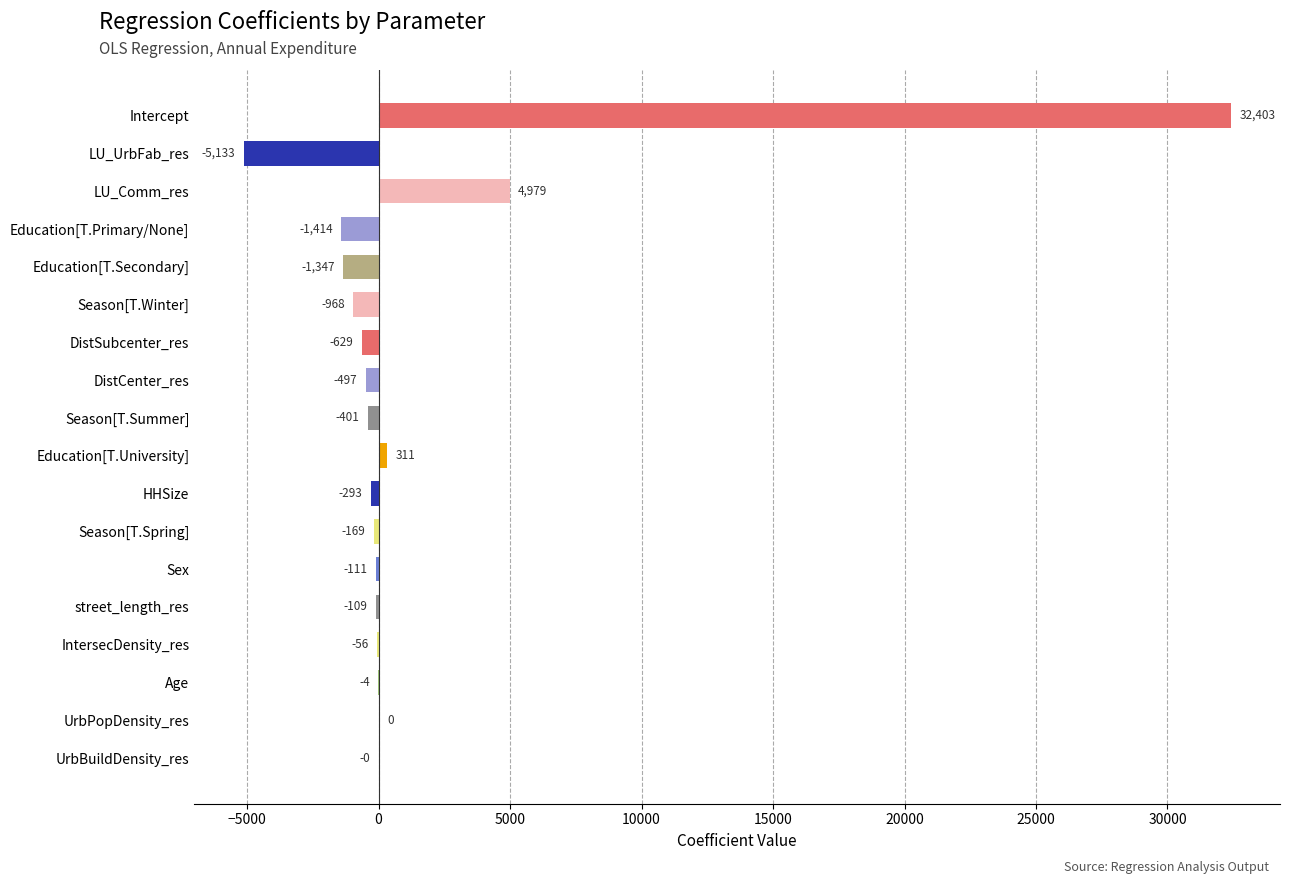

Which has a higher value, Intercept or UrbBuildDensity_res?

Intercept